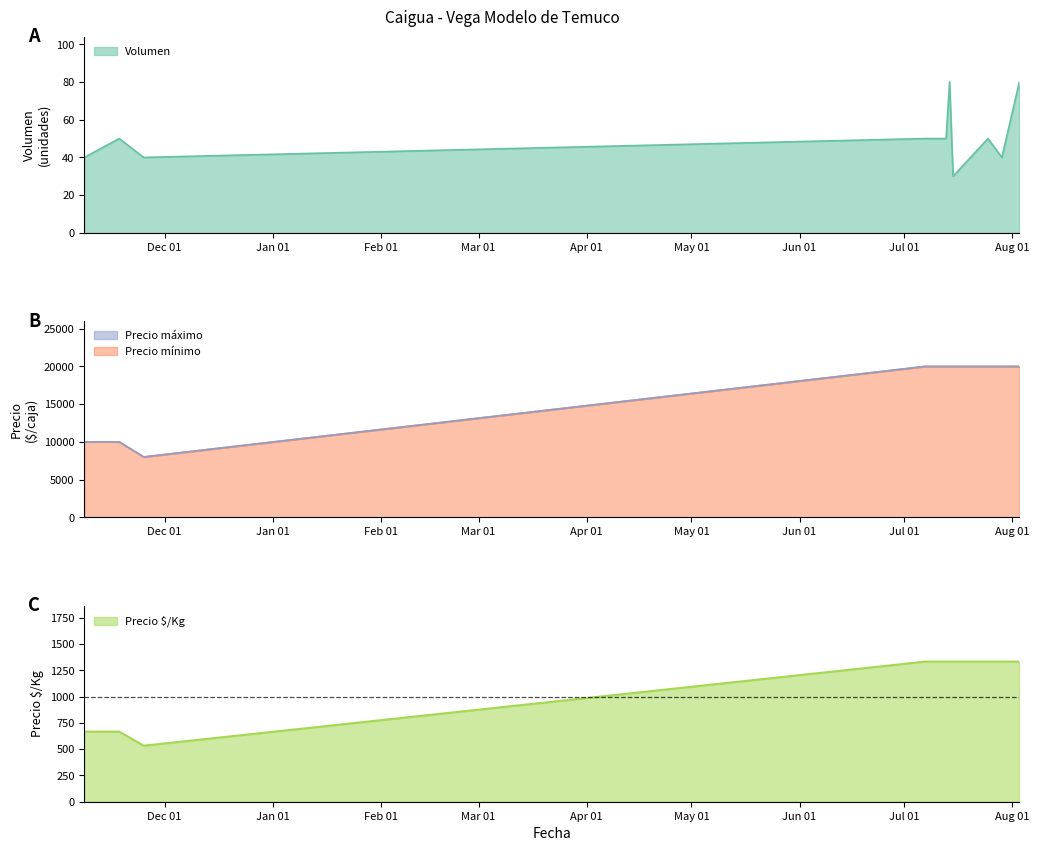

What is the label of the 2nd point from the right?

2022-07-29